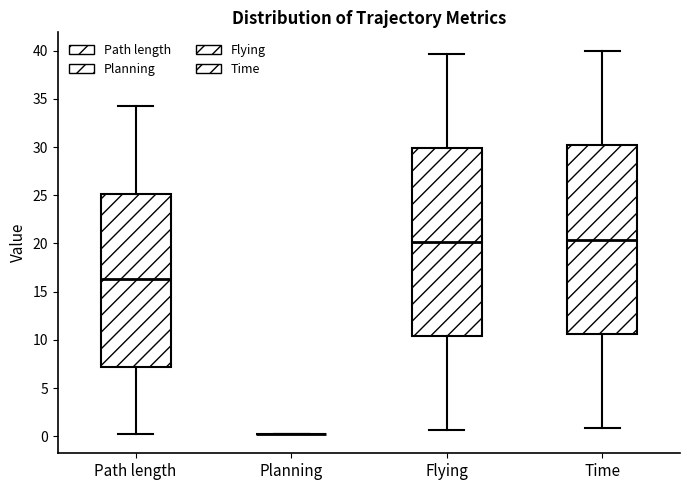

Reading left to right, transcribe this box plot: for each box, give where its median line is, the range the box spans, and where its two whiskers end, as read against the y-axis. The values are not printed on the chart, so give them approximately, as read against the axis.

Path length: median 16.5, box 7.0 to 25.0, whiskers 0.0 to 34.0
Planning: box collapsed to a line at 0.0, whiskers 0.0 to 0.5
Flying: median 20.0, box 10.5 to 30.0, whiskers 0.5 to 39.5
Time: median 20.5, box 10.5 to 30.0, whiskers 1.0 to 40.0